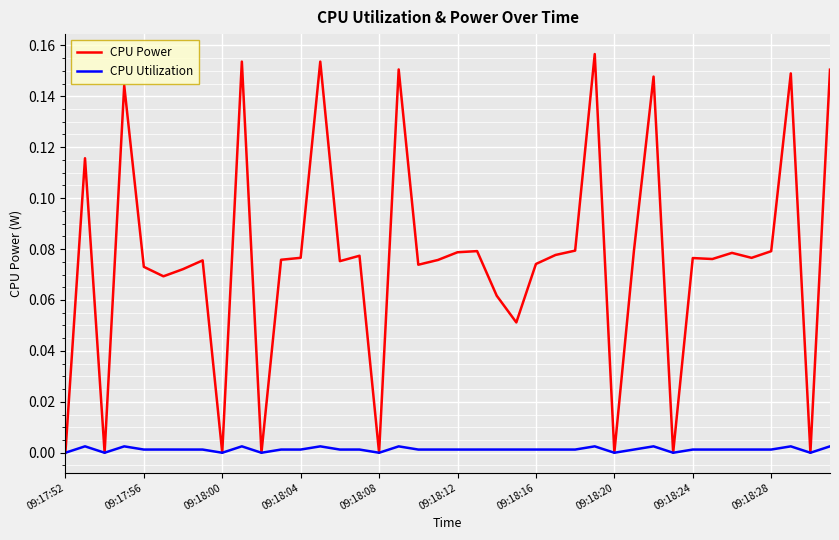

Which series has the largest range (max minus min)?

CPU Power